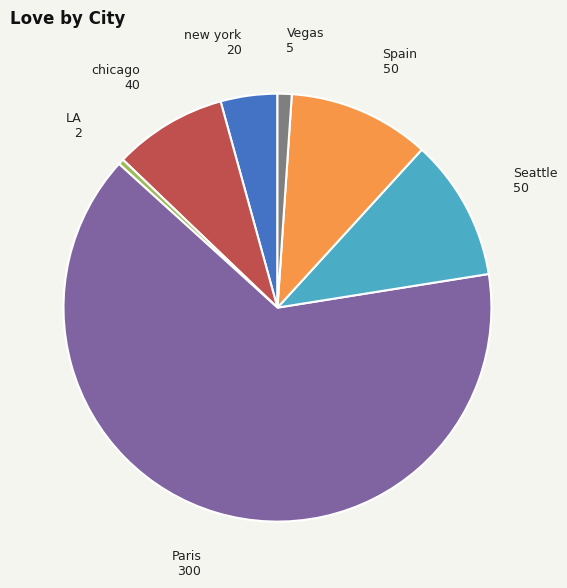

How many slices are in this pie chart?

7